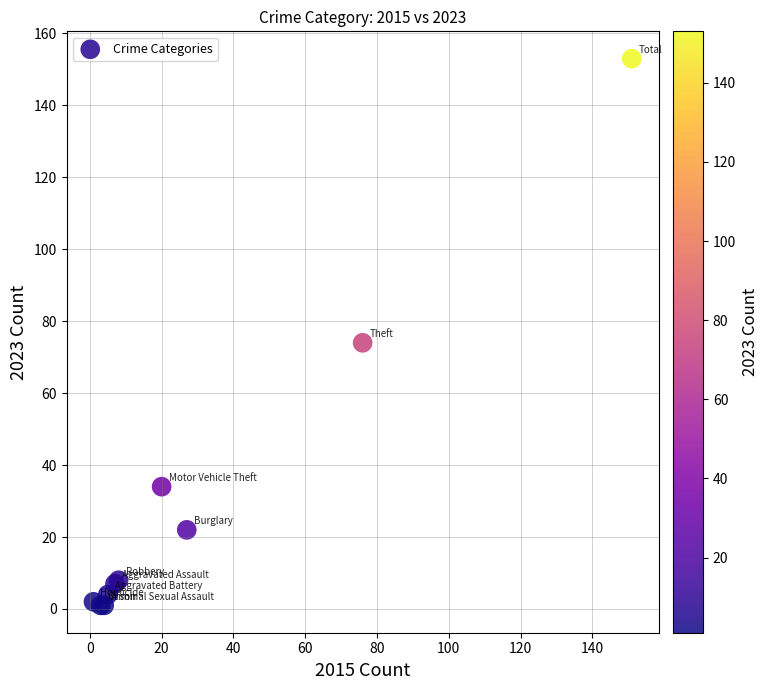

What Y value in the scatter plot is closest to 77?

74